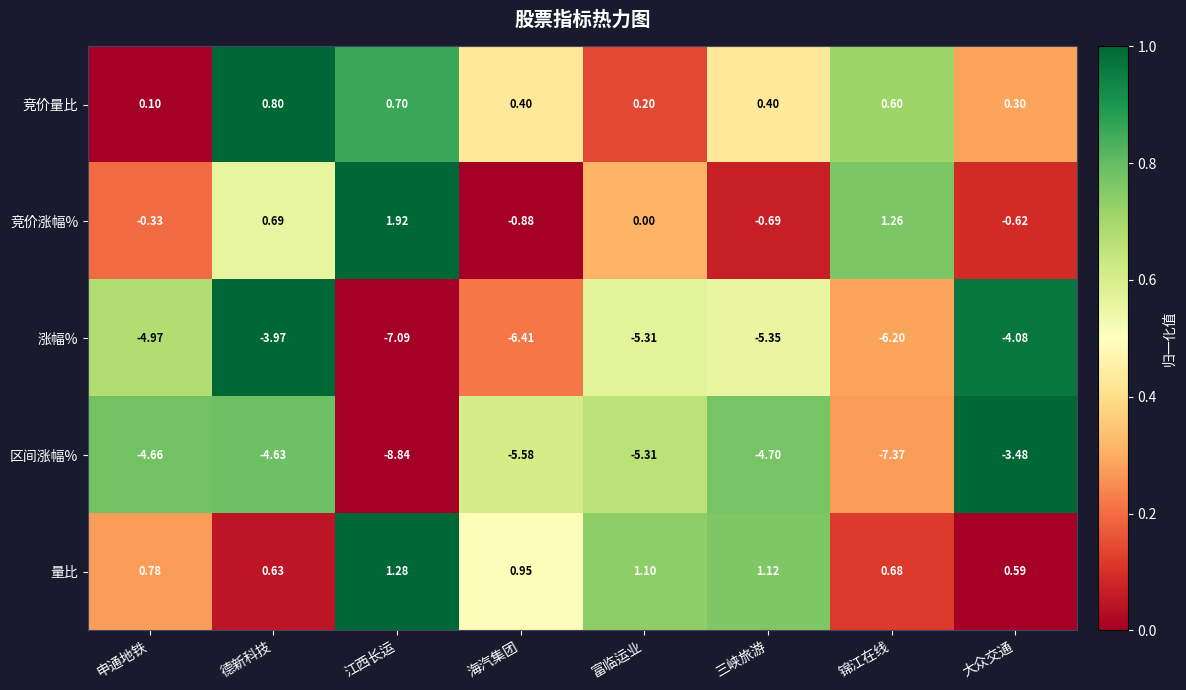

At which label does 竞价量比 reach its minimum?

申通地铁